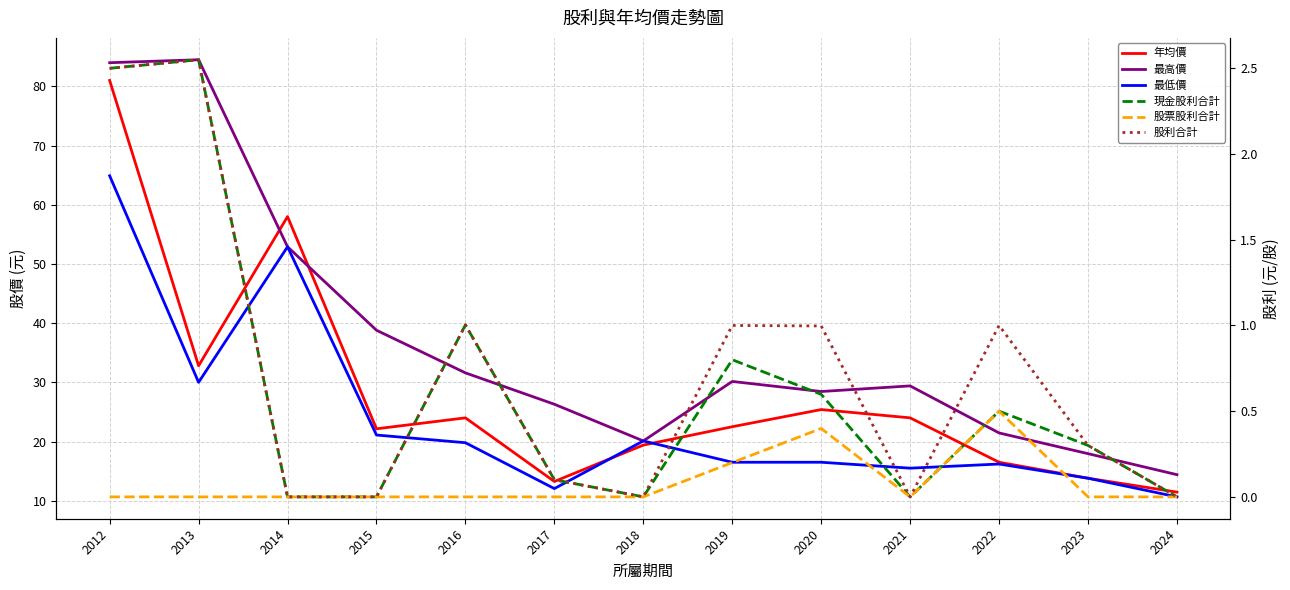

What is the value of the 最高價 point at the 4th from the left?

38.8